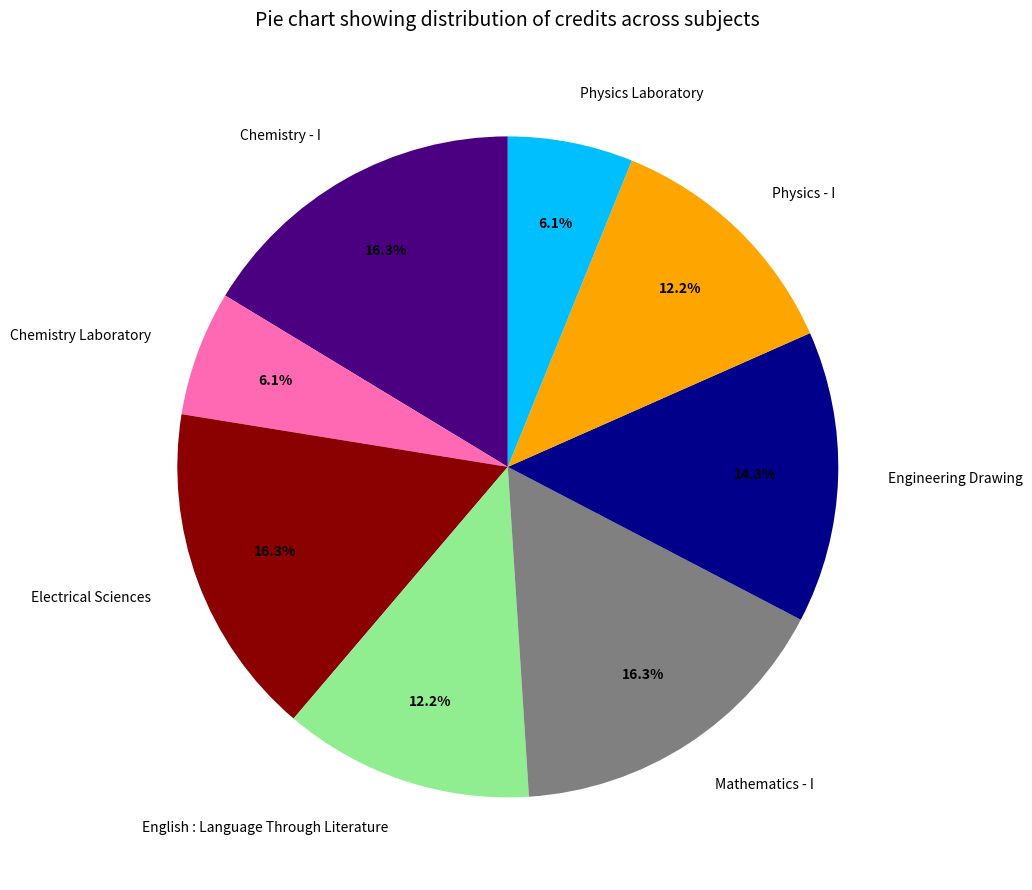

Is the sum of Mathematics - I and Electrical Sciences greater than half?

No